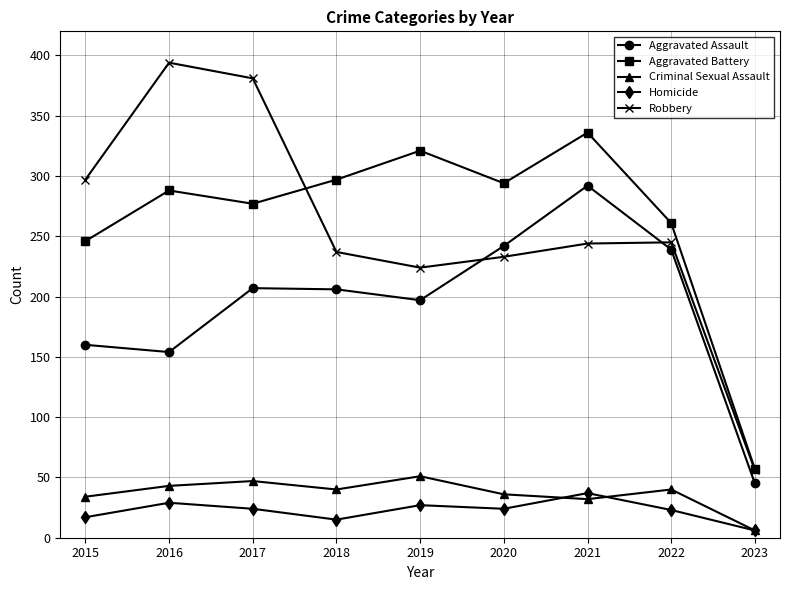

What are all the series names shown in the legend?

Aggravated Assault, Aggravated Battery, Criminal Sexual Assault, Homicide, Robbery